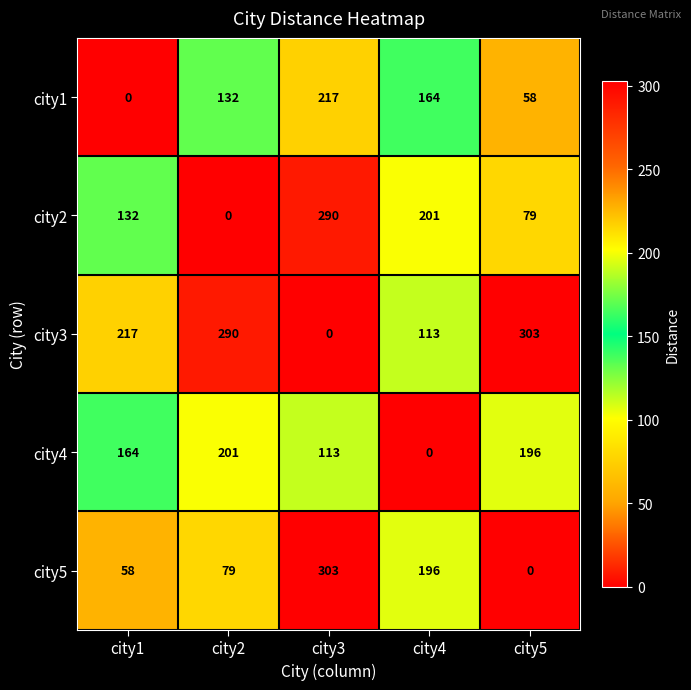

What is the difference between the second highest and minimum values in the city1 series?

164